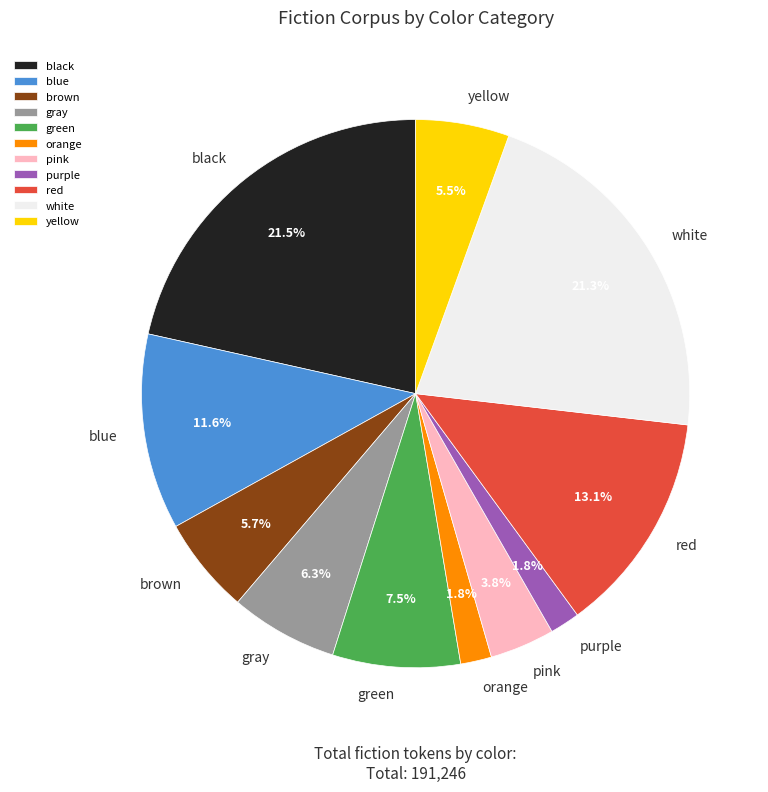

Approximately how many times larger is the value at black compared to brown?

3.8